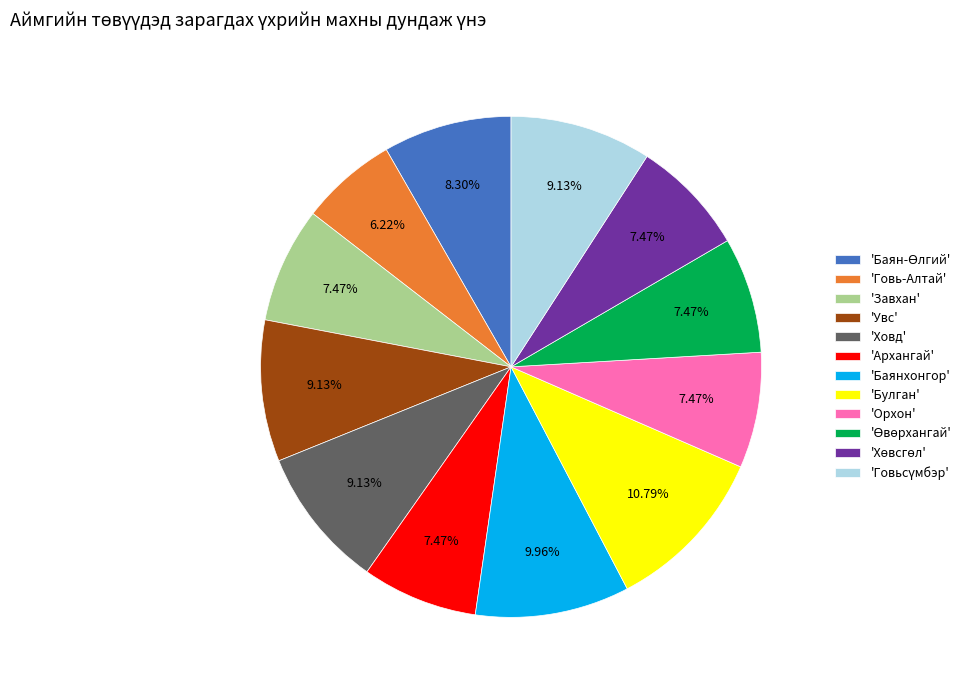

Is the sum of 'Баянхонгор' and 'Орхон' greater than half?

No